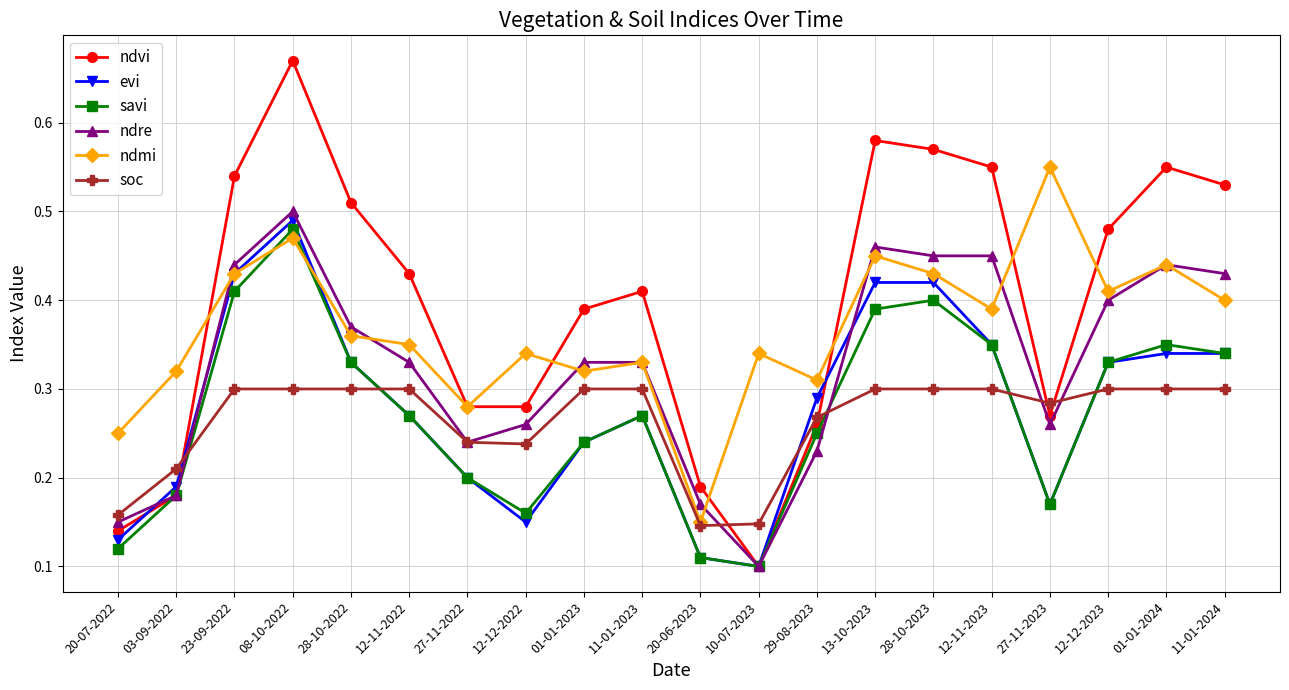

The value of ndre at 10-07-2023 is 0.2. True or false?

False